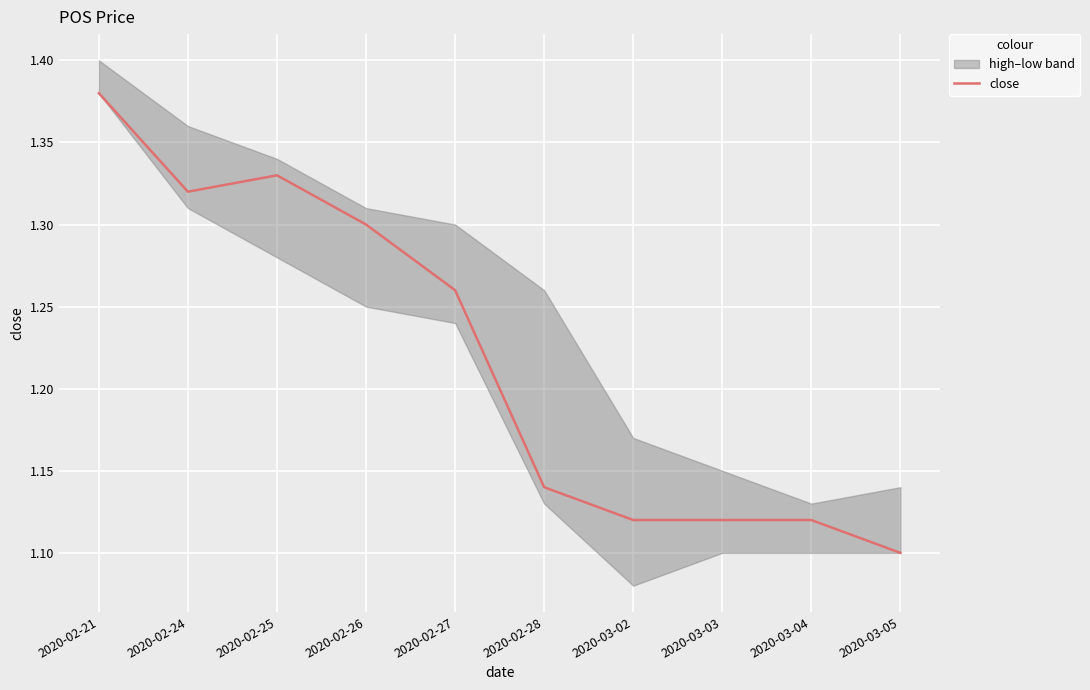

What is the difference between the second highest and minimum values?

0.2